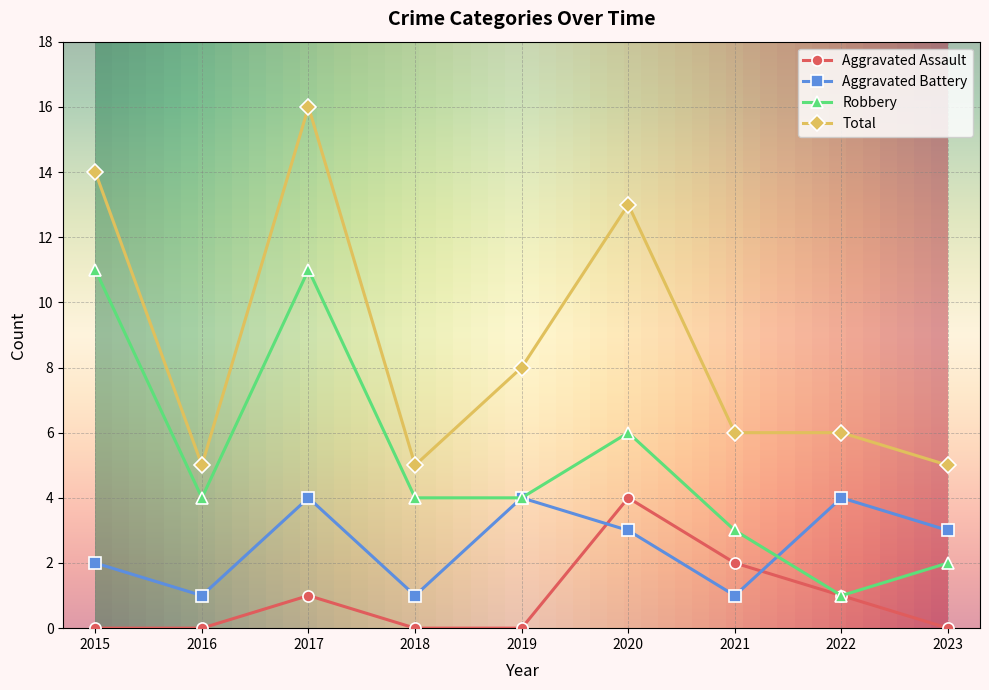

What is the total value across all series at 2019?

16